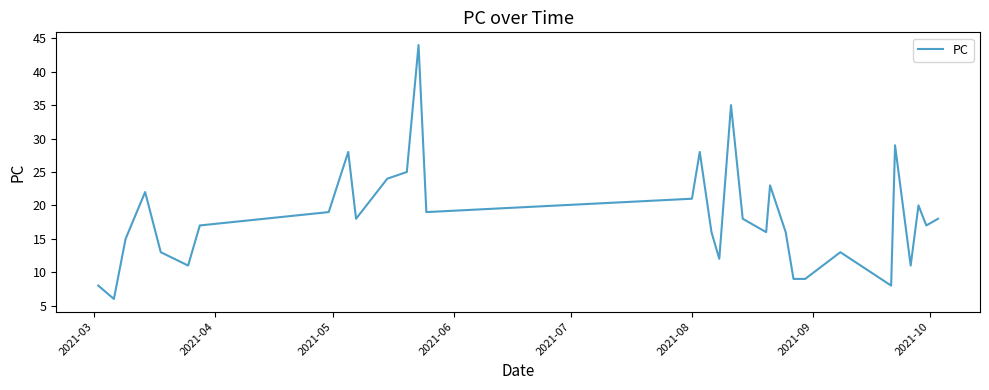

Reading left to right, transcribe all the data shown in this chart.

8	6	15	22	13	11	17	19	28	18	24	25	44	19	21	28	16	12	35	18	16	23	16	9	9	13	8	29	11	20	17	18